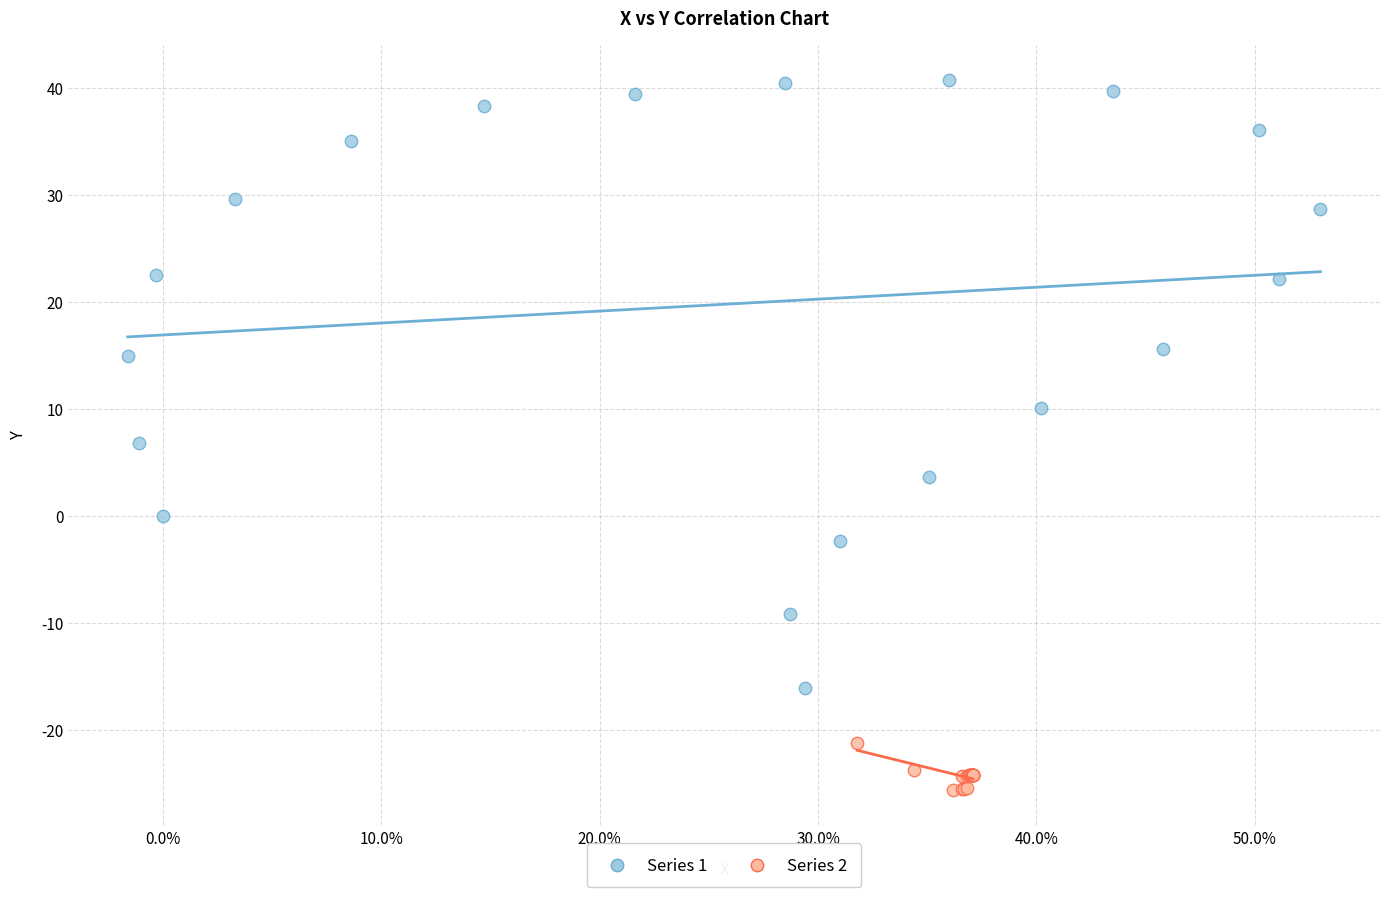

What are all the series names shown in the legend?

Series 1, Series 2